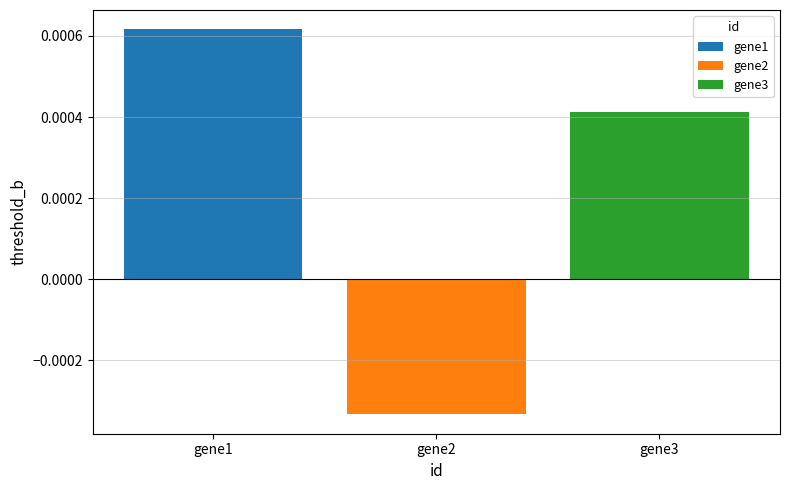

Which series has the largest range (max minus min)?

gene1